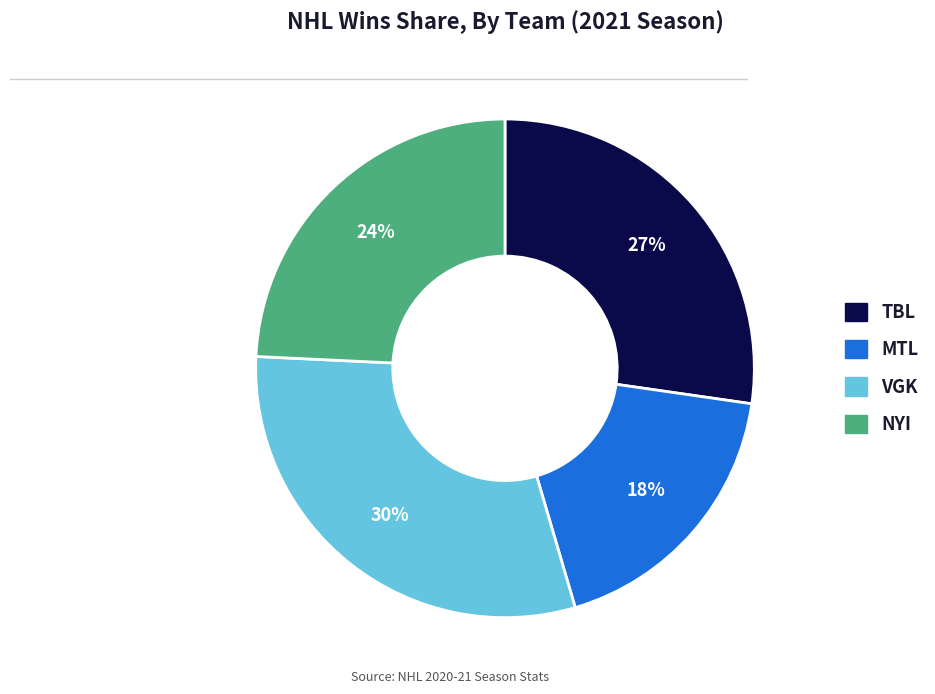

What percentage is the TBL slice, to the nearest percent?

27%